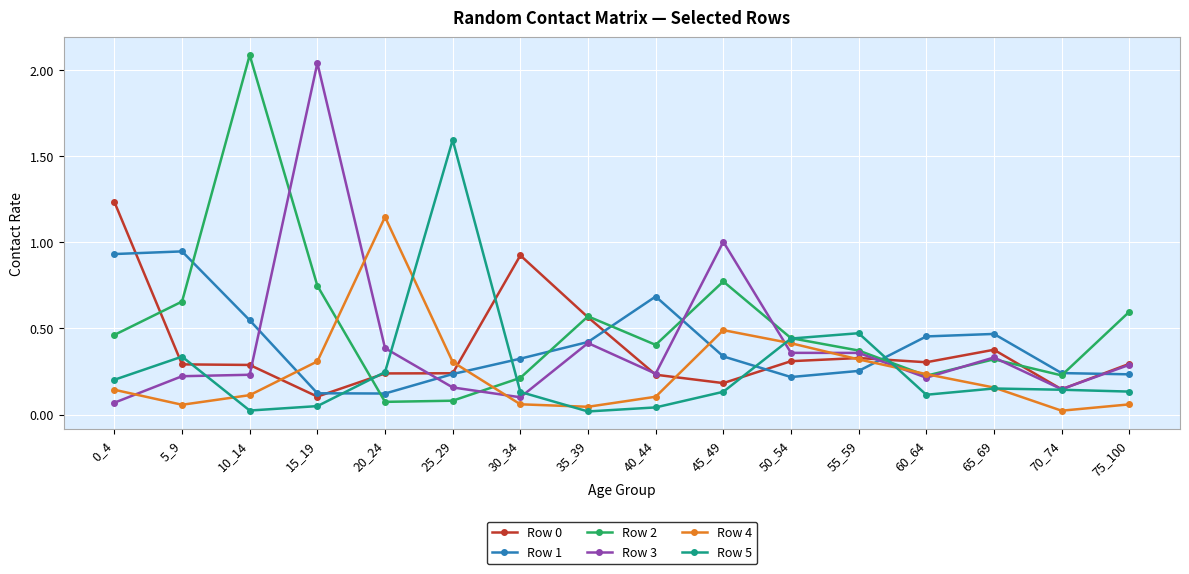

Is the value of Row 5 at 10_14 greater than the value of Row 3 at 65_69?

No